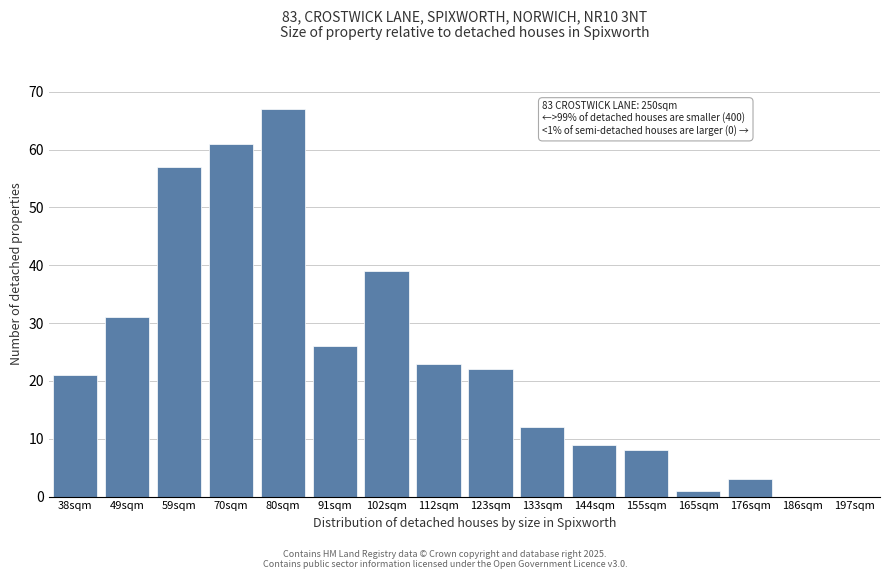

Reading left to right, extract all data points from this chart.

38sqm=21	49sqm=31	59sqm=57	70sqm=61	80sqm=67	91sqm=26	102sqm=39	112sqm=23	123sqm=22	133sqm=12	144sqm=9	155sqm=8	165sqm=1	176sqm=3	186sqm=0	197sqm=0